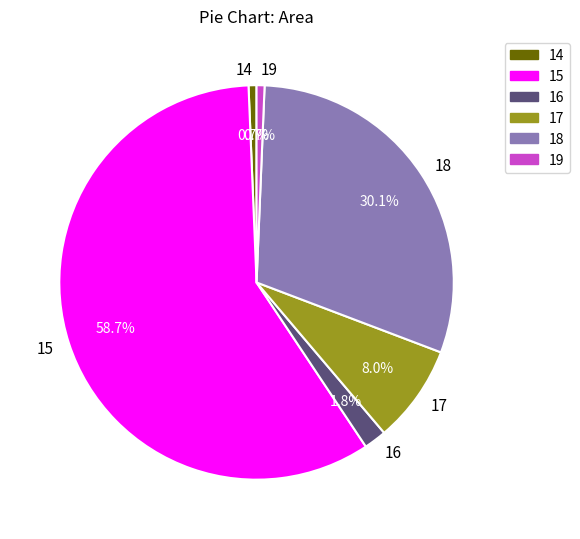

What portion of the pie excludes 19?

99.3%